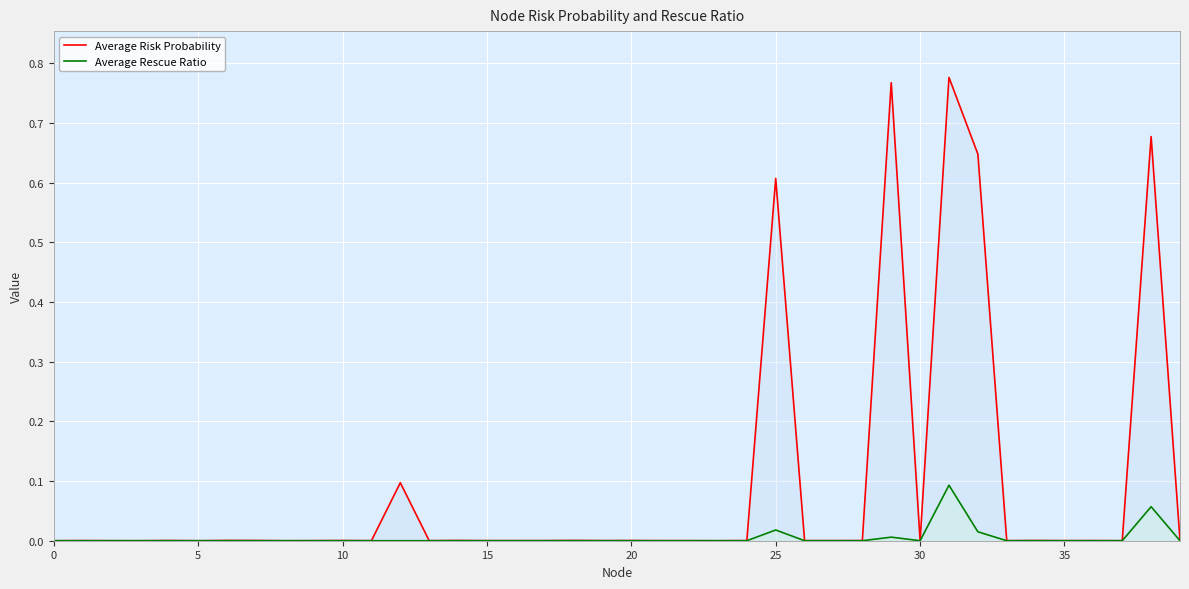

Which series has the largest range (max minus min)?

Average Risk Probability